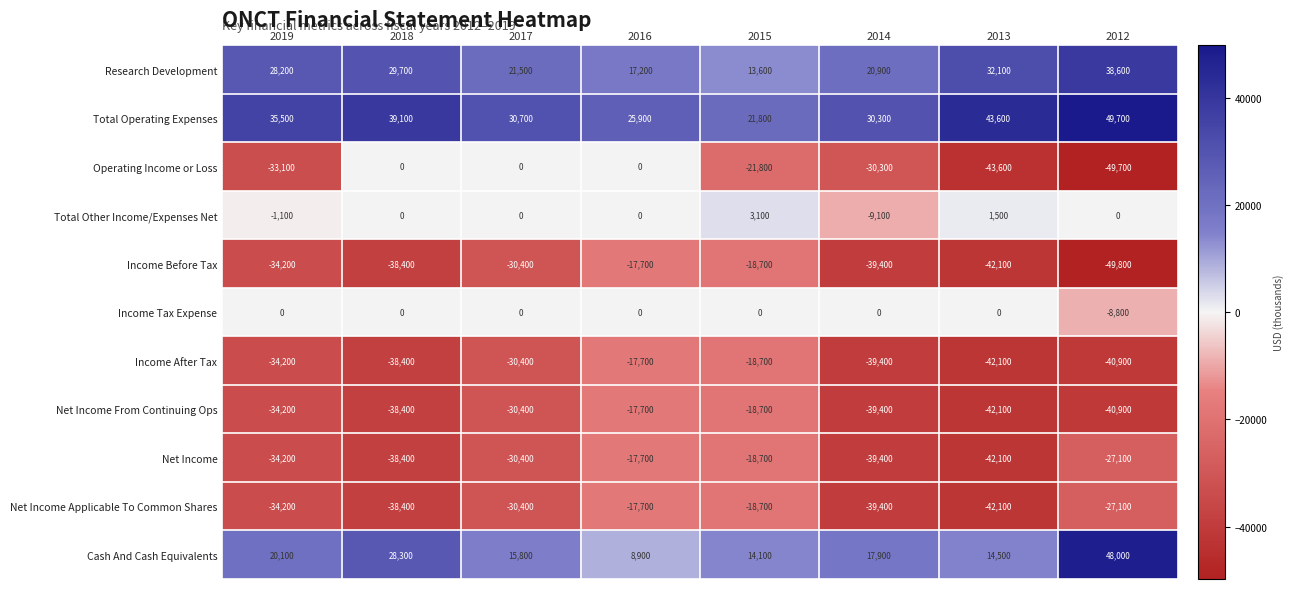

What is the total value across all series at 2018?

-94900